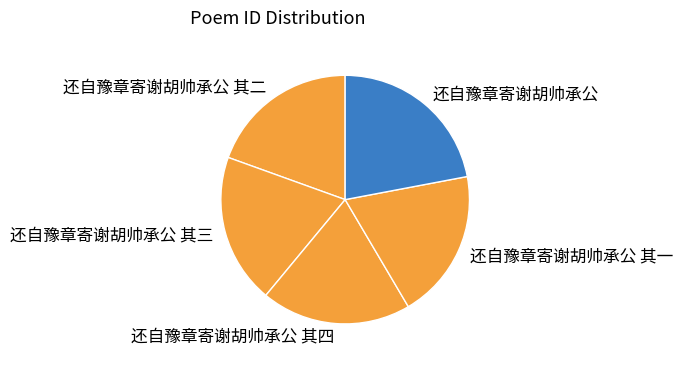

Count the number of slices in the pie.

5